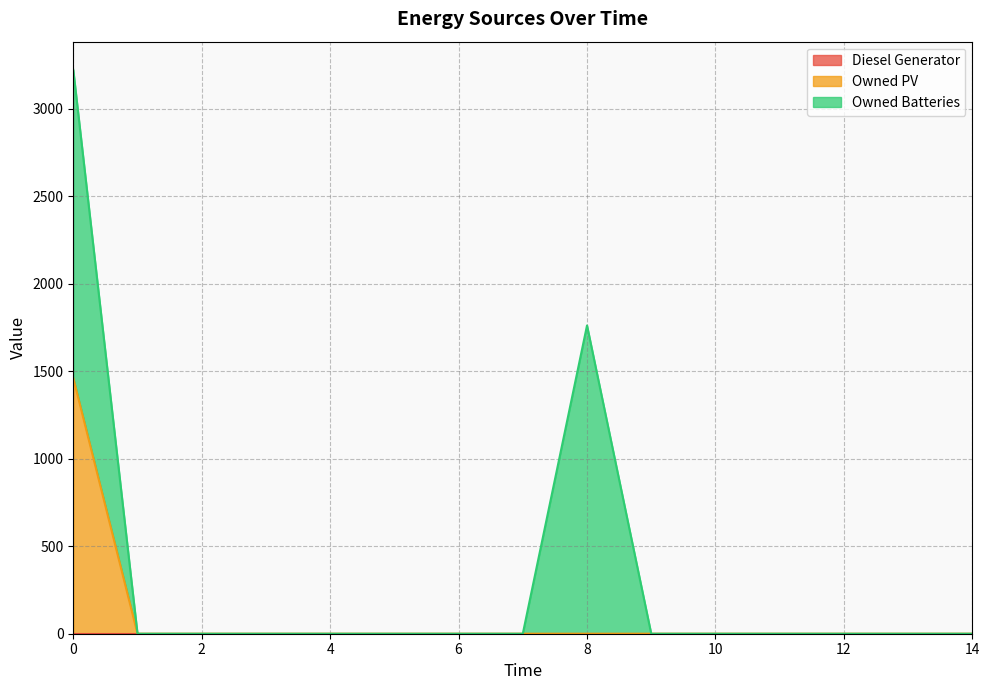

Is the value of Diesel Generator at 9 greater than the value of Owned PV at 6?

No